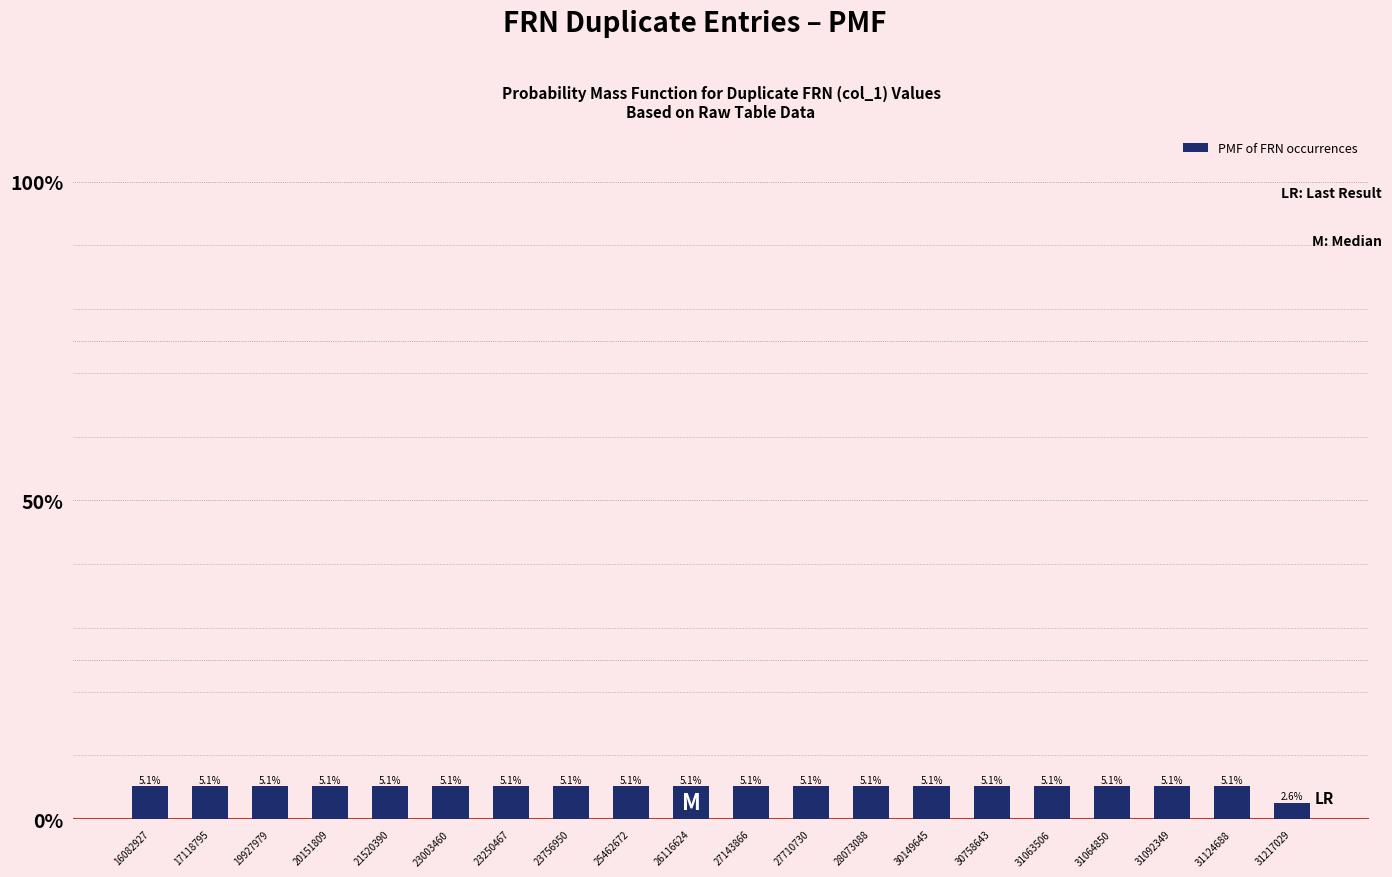

Are the bars horizontal?

No